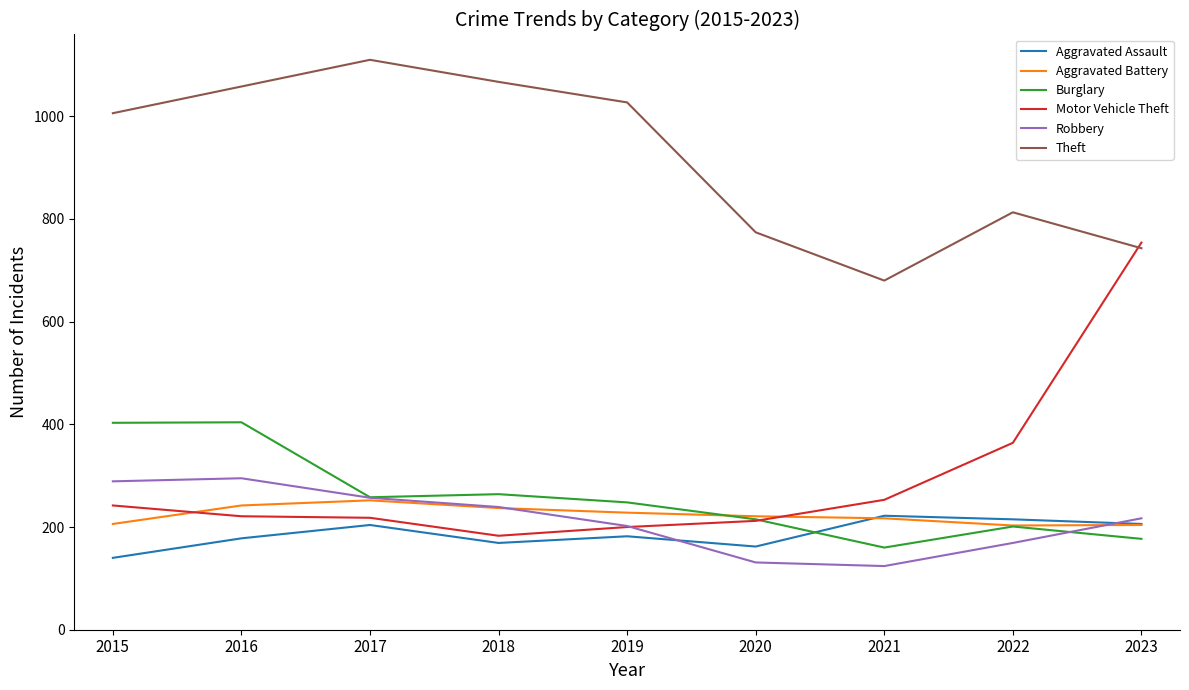

Is it true that Aggravated Assault equals 297 at 2019?

False